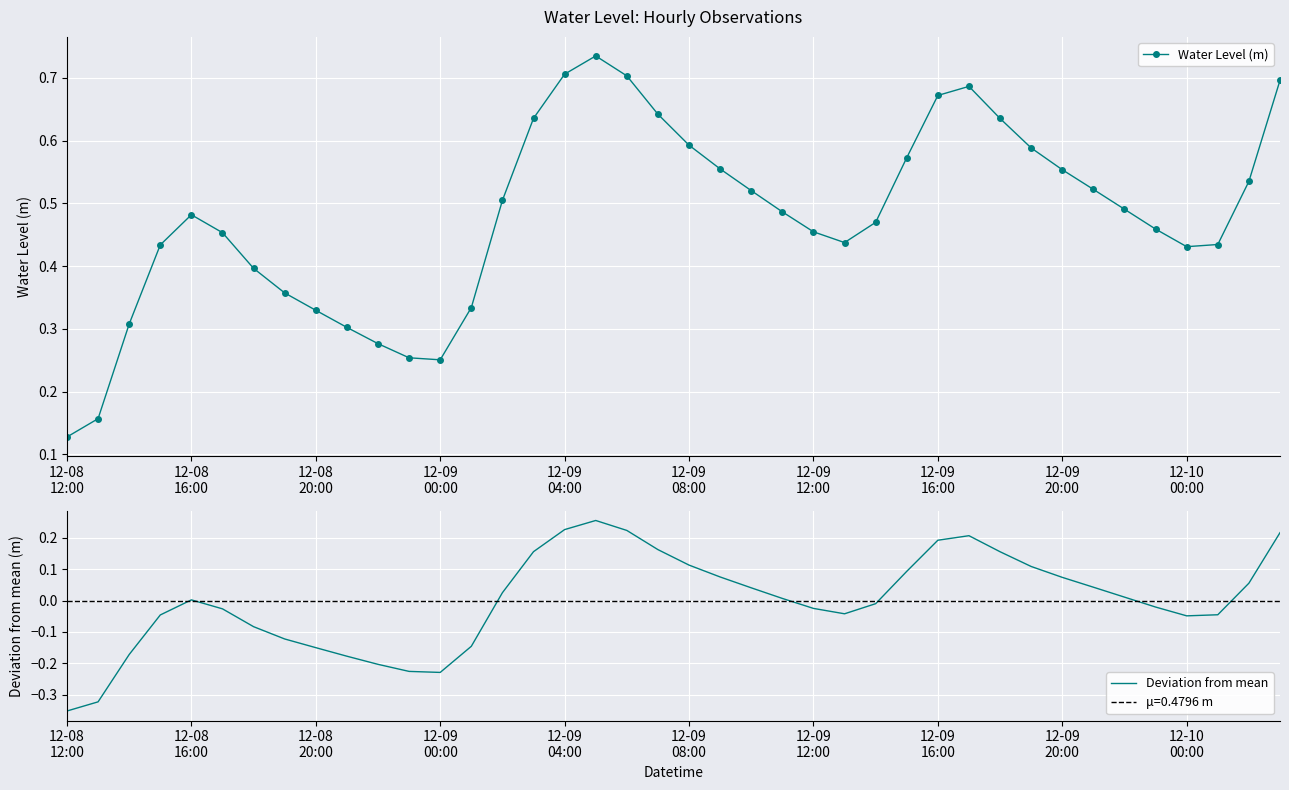

True or false: Water Level (m) has more than 0 interior local peaks.

True